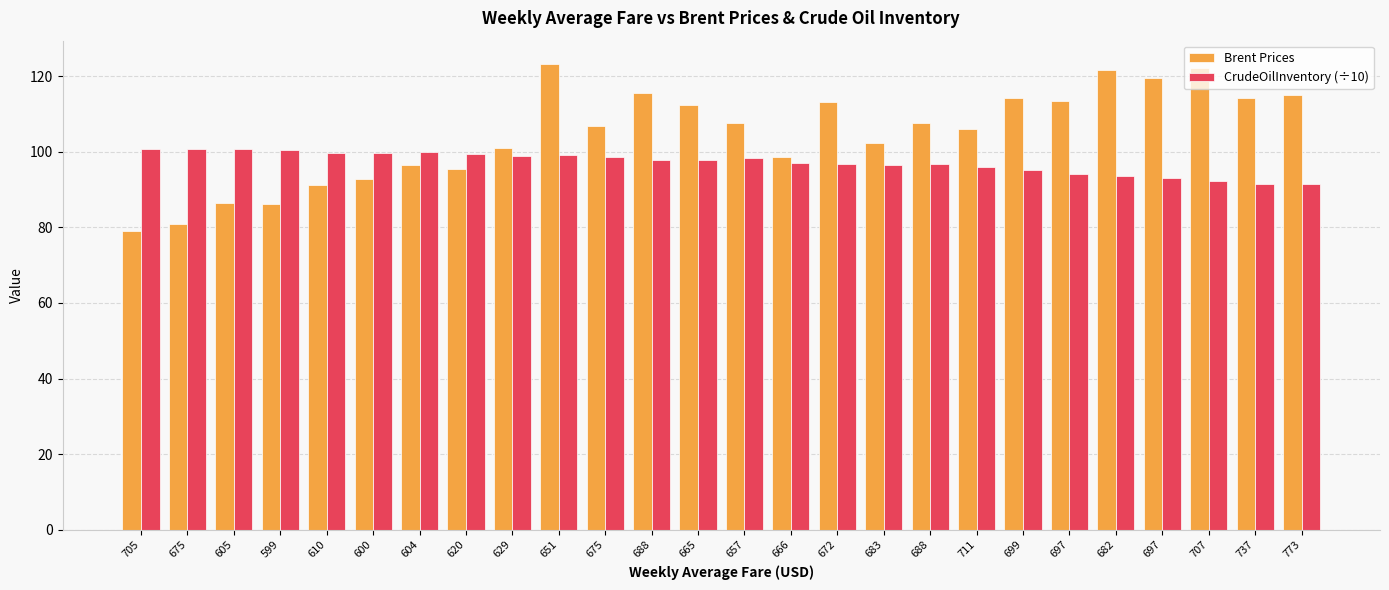

Between 651 and 665, which is larger?

651